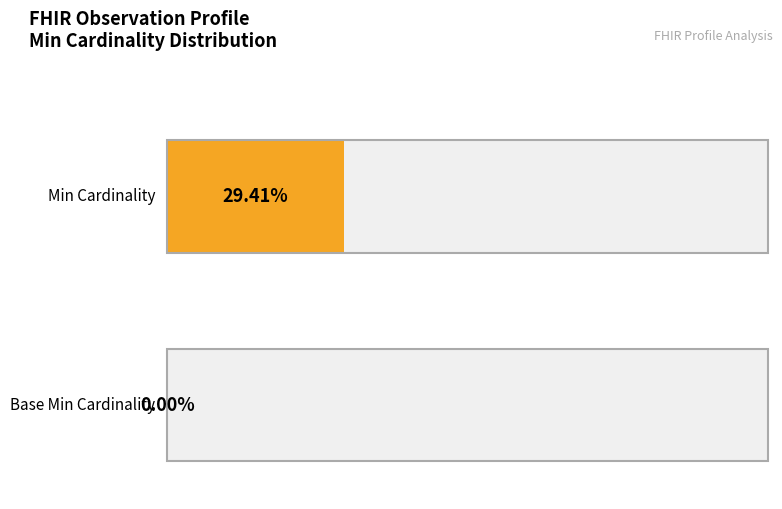

True or false: Min has a value of 0 at Observation.identifier.id.

True